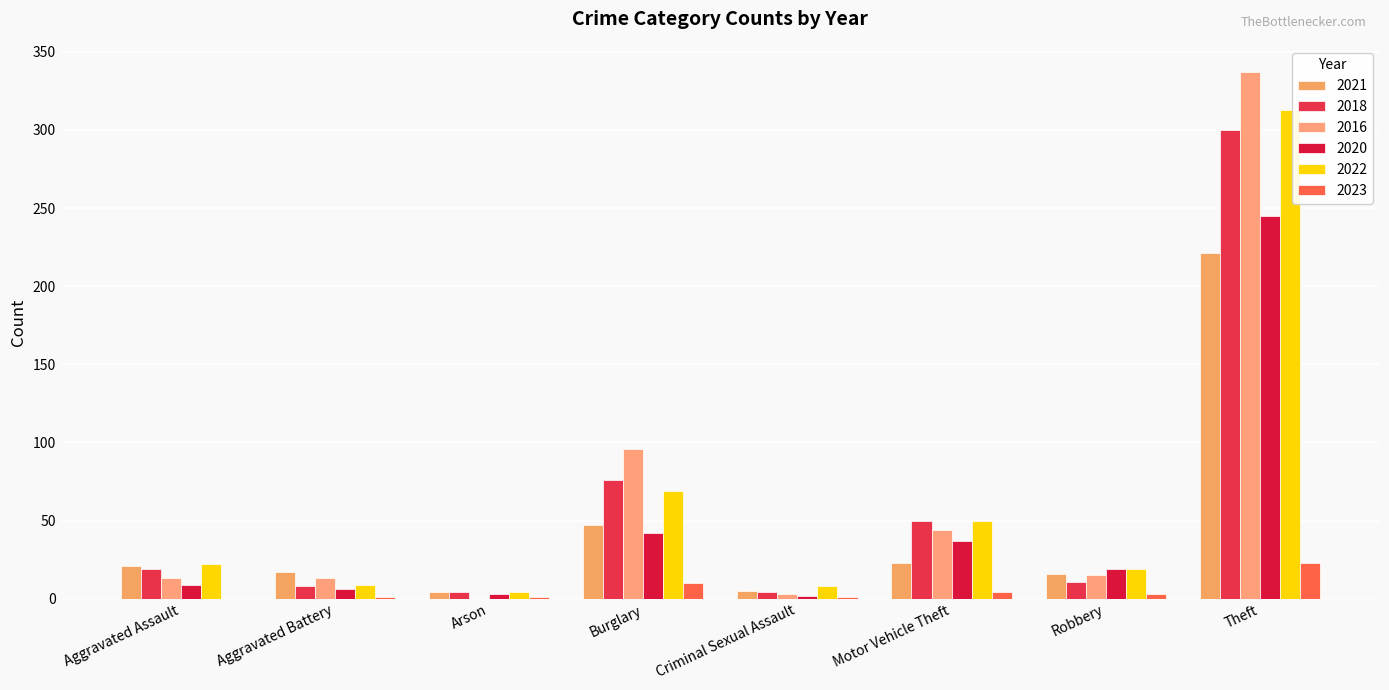

What is the greatest value displayed?

337